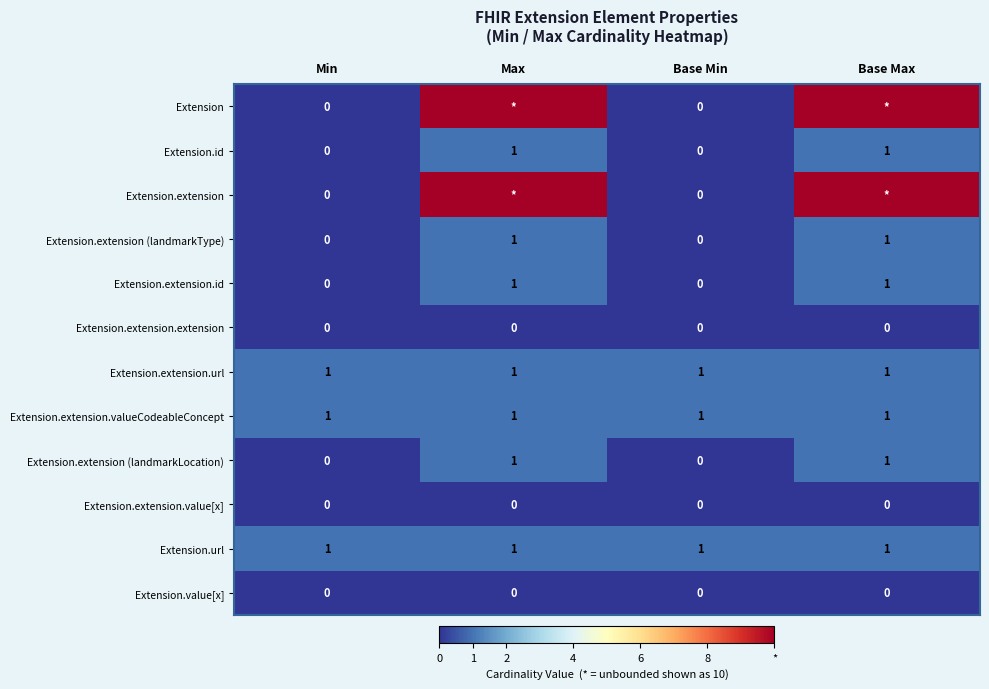

What is the total value across all series at Min?

3